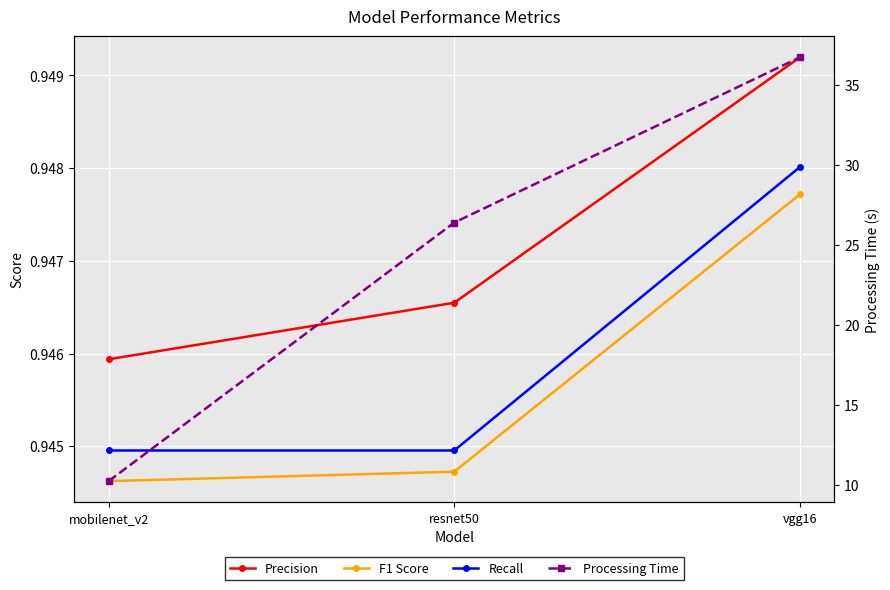

Reading right to left, list all the values displayed in this chart.

Precision: vgg16=0.9	resnet50=0.9	mobilenet_v2=0.9
F1 Score: vgg16=0.9	resnet50=0.9	mobilenet_v2=0.9
Recall: vgg16=0.9	resnet50=0.9	mobilenet_v2=0.9
Processing Time: vgg16=36.7	resnet50=26.4	mobilenet_v2=10.3